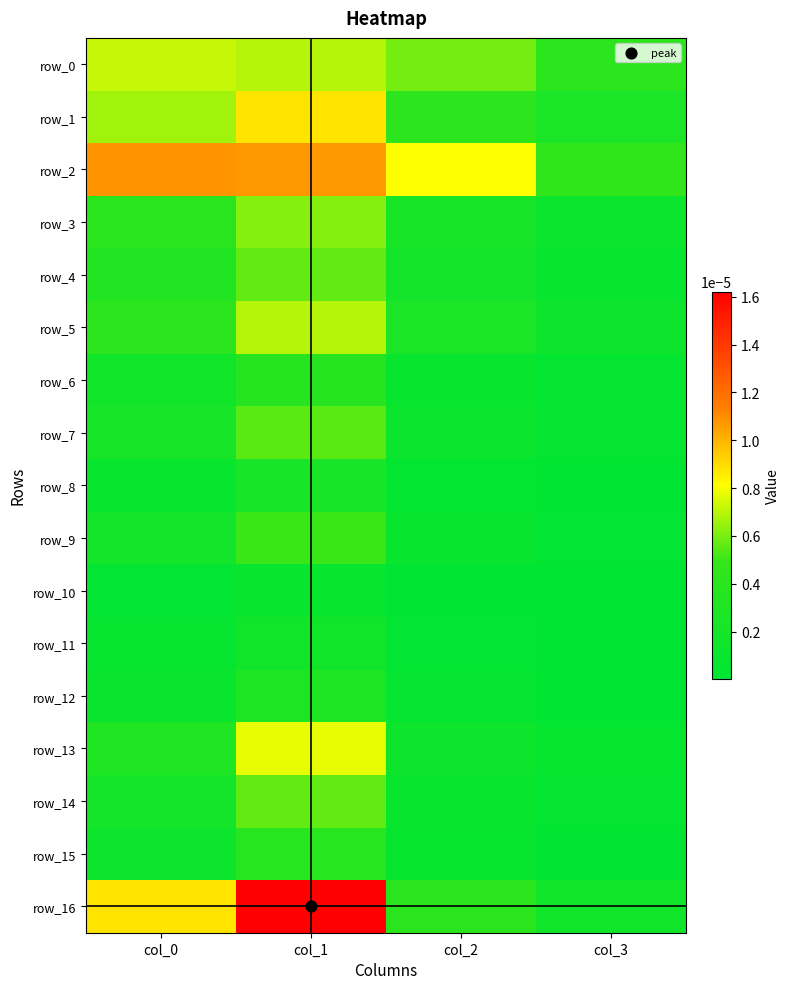

Which category has the lowest value in the row_9 series?

col_3